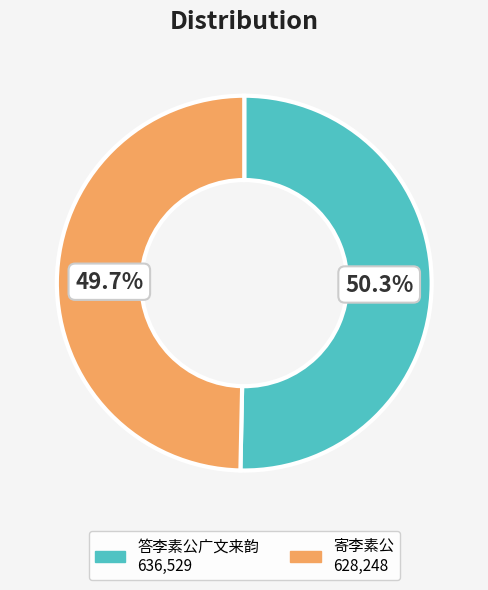

Is it true that 寄李素公 is 50% of the pie?

True